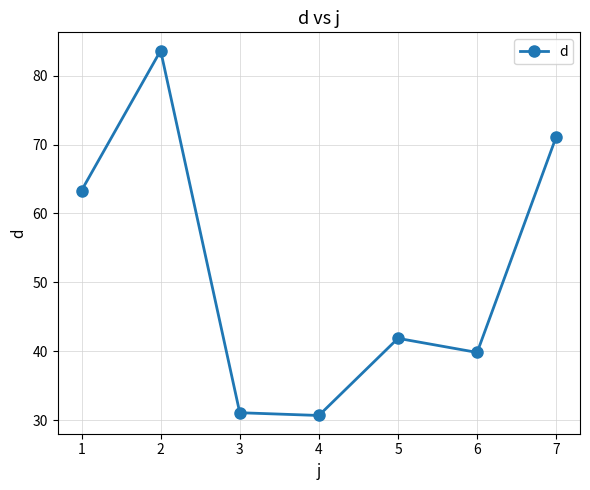

The value at 1 is 109.4. True or false?

False